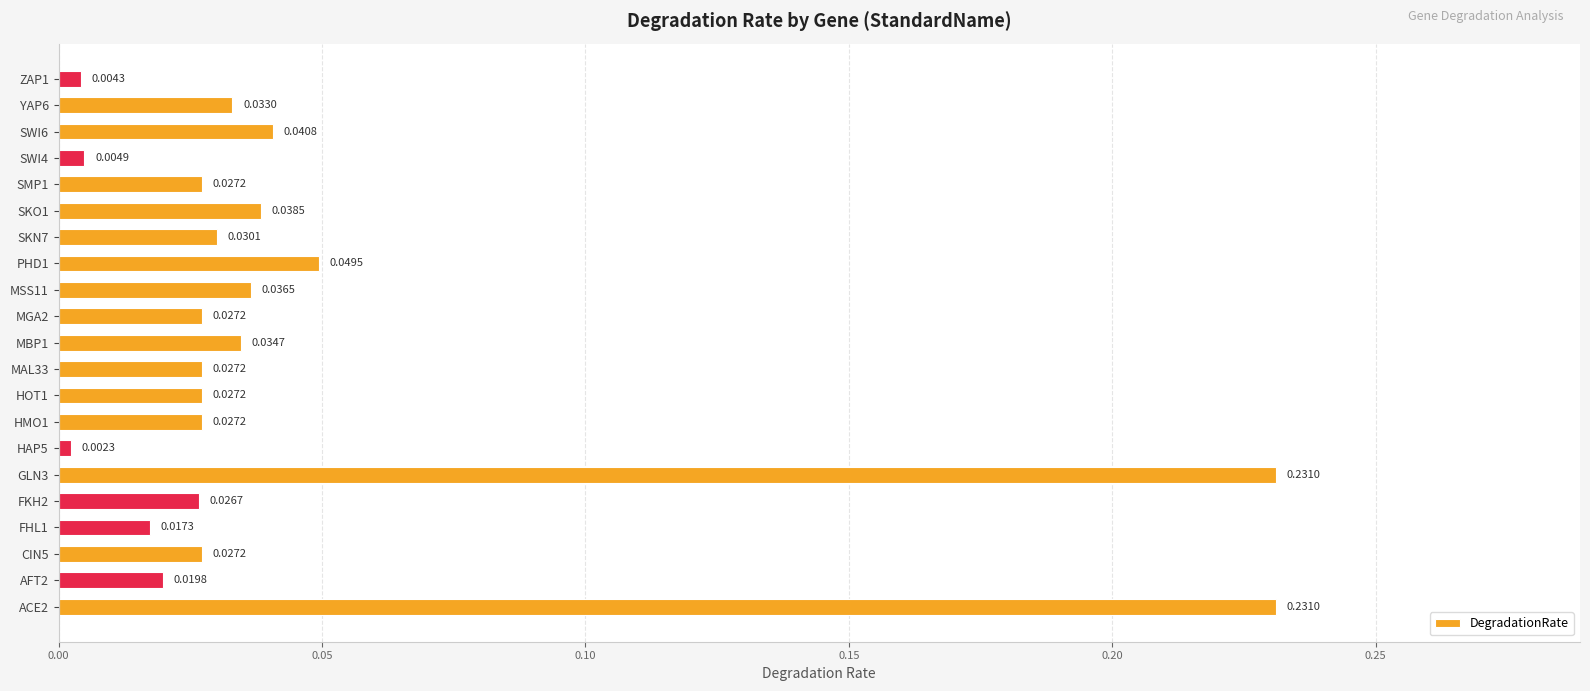

Between AFT2 and SWI4, which is larger?

AFT2